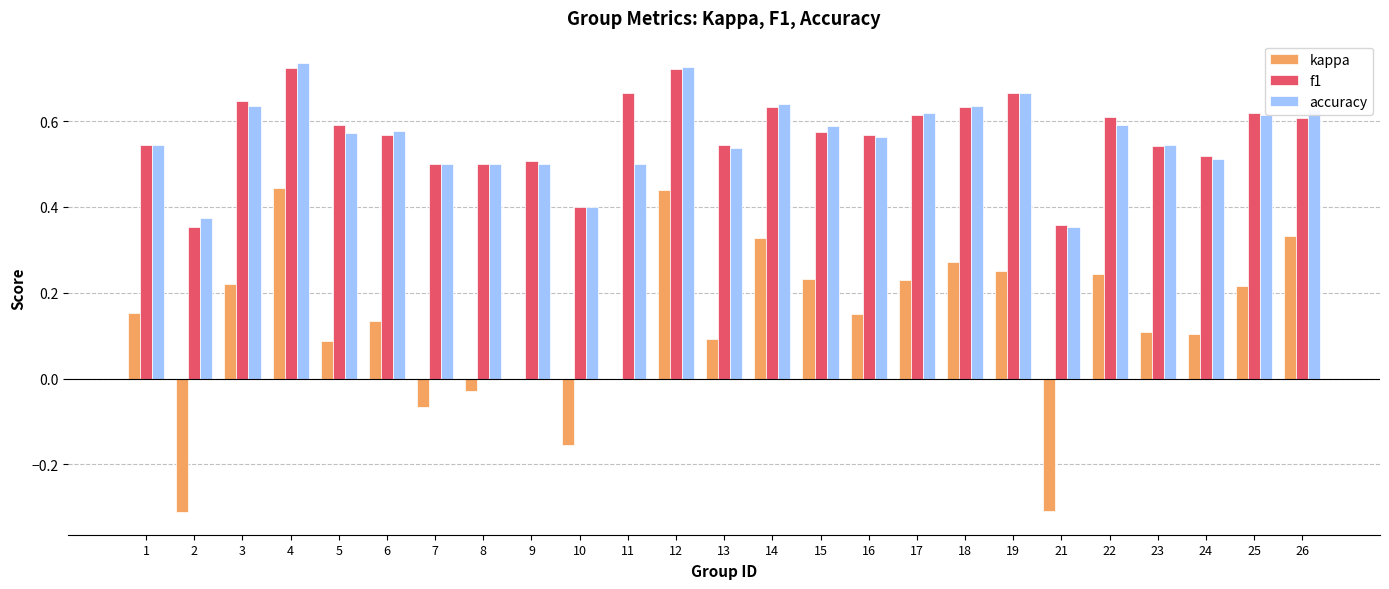

What is the total value across all series at 6?

1.3